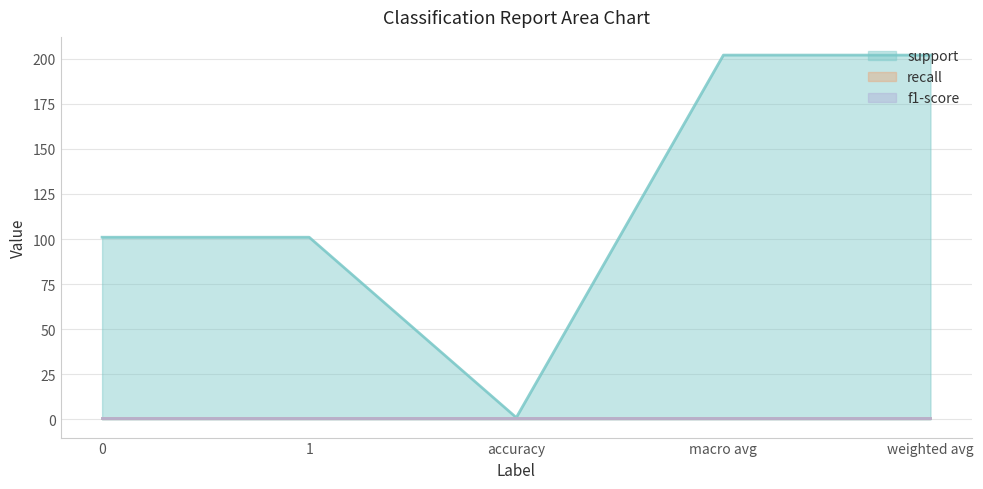

What is the approximate value of support at weighted avg, to the nearest 10?

200